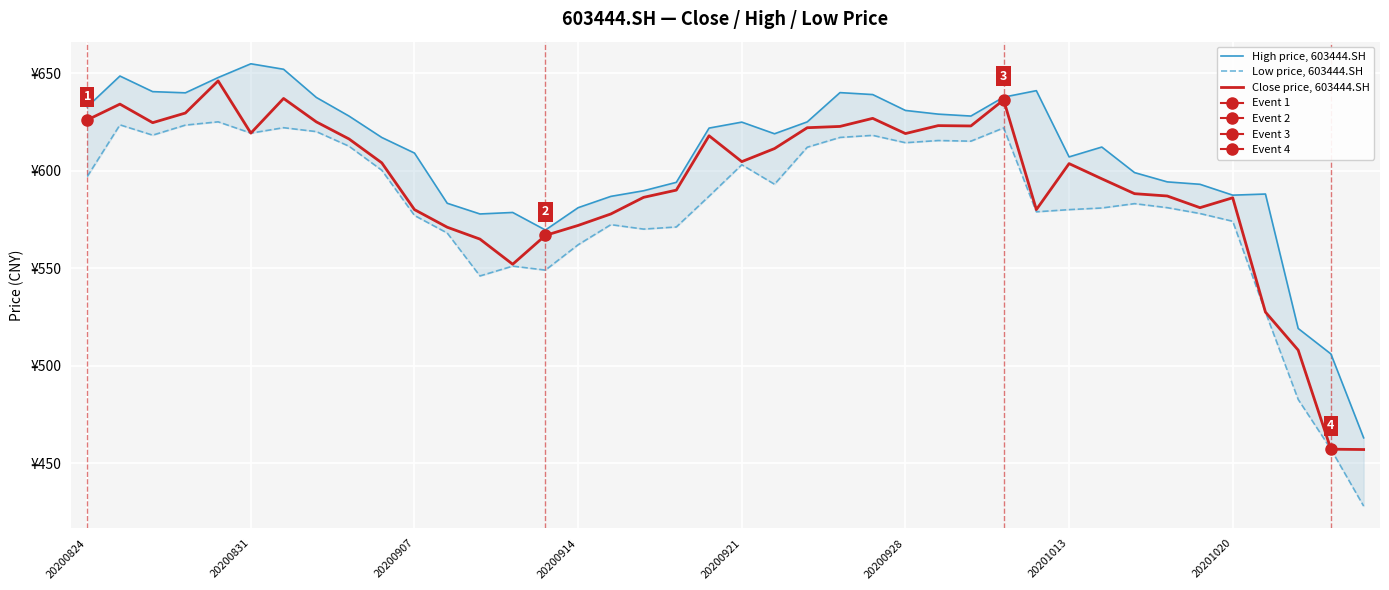

Is it true that Low price, 603444.SH equals 321.7 at 20200824?

False